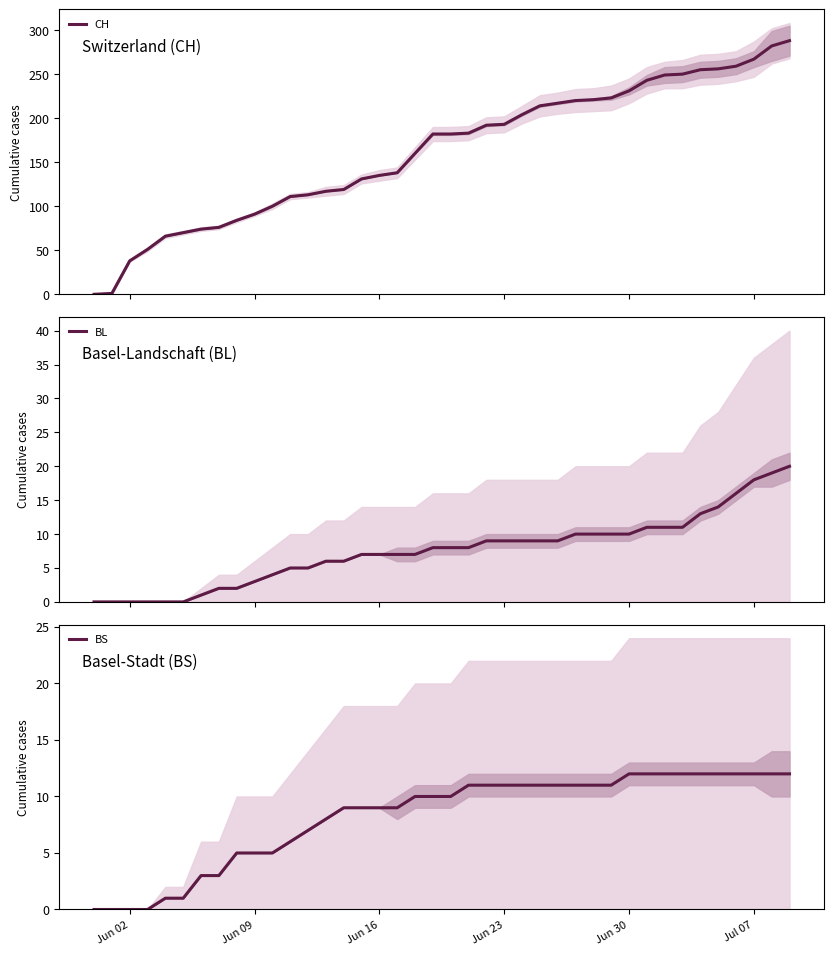

Reading left to right, transcribe all the data shown in this chart.

CH: 0	1	38	51	66	70	74	76	84	91	100	111	113	117	119	131	135	138	160	182	182	183	192	193	204	214	217	220	221	223	231	243	249	250	255	256	259	267	282	288
BL: 0	0	0	0	0	0	1	2	2	3	4	5	5	6	6	7	7	7	7	8	8	8	9	9	9	9	9	10	10	10	10	11	11	11	13	14	16	18	19	20
BS: 0	0	0	0	1	1	3	3	5	5	5	6	7	8	9	9	9	9	10	10	10	11	11	11	11	11	11	11	11	11	12	12	12	12	12	12	12	12	12	12